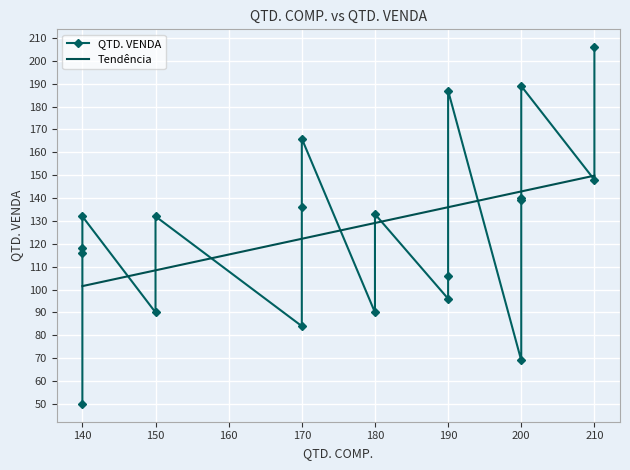

True or false: the data shows 40 at 69.

False